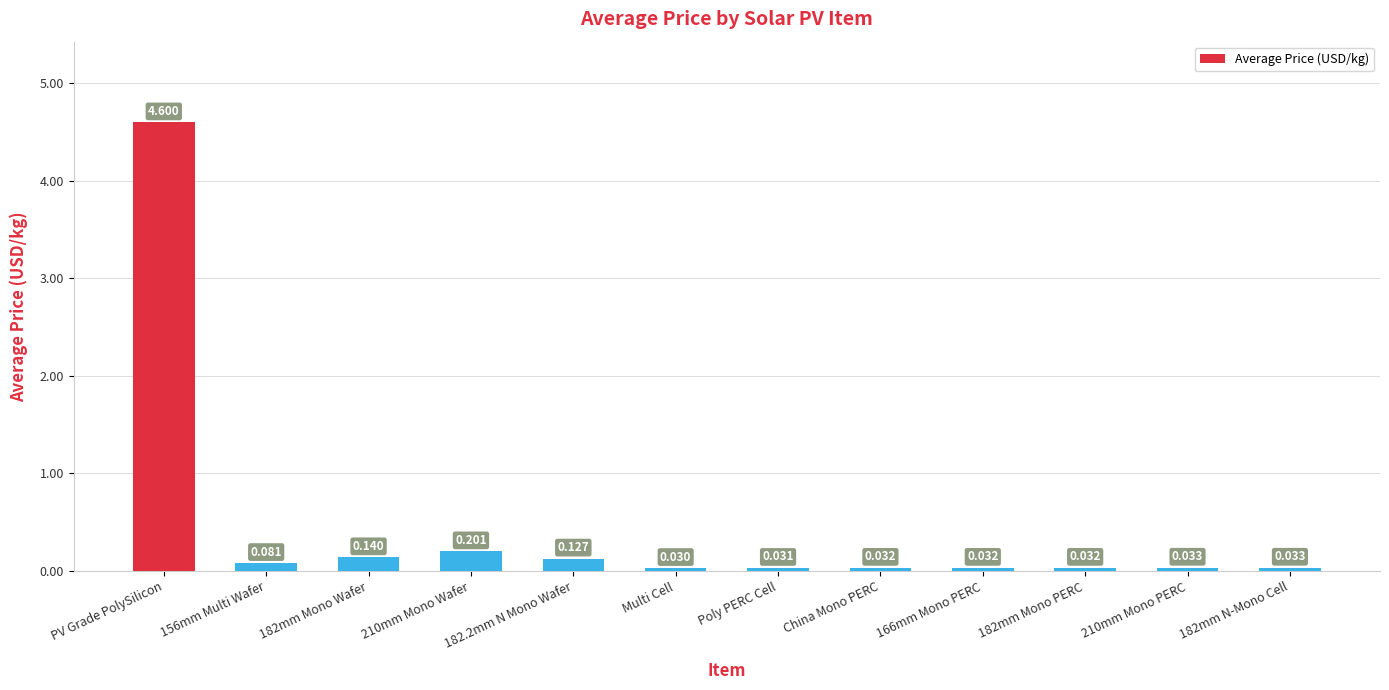

What is the label of the 4th bar from the right?

166mm Mono PERC